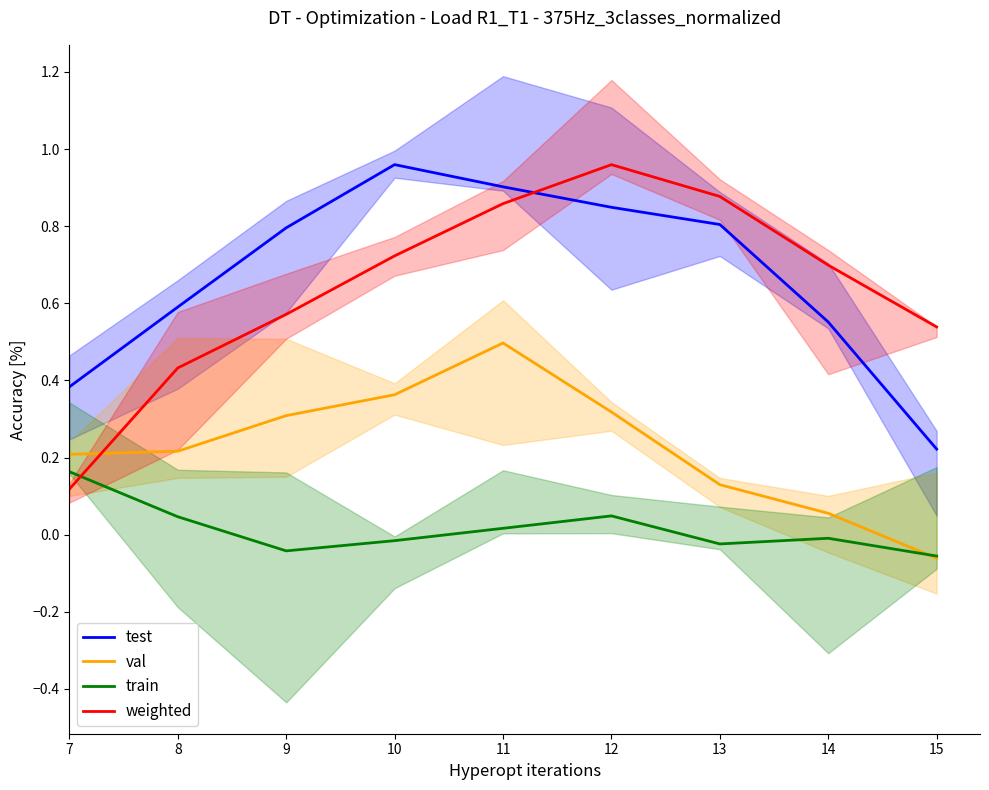

How many categories are shown in the chart?

9